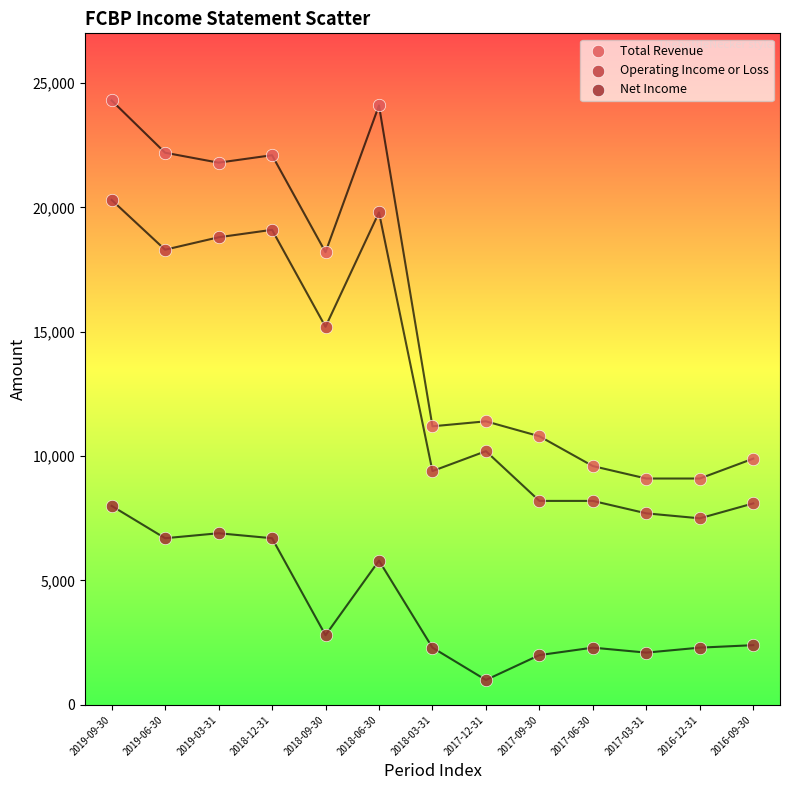

In the Net Income series, what Y value is closest to 4500?

5800